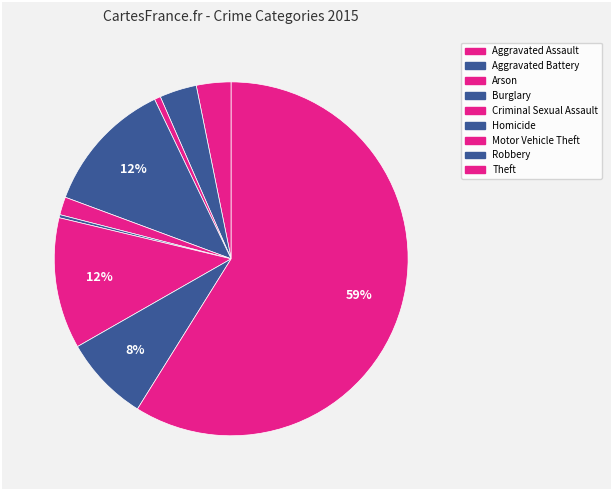

To the nearest percent, what is the difference between the largest and smallest slice percentages?

59%